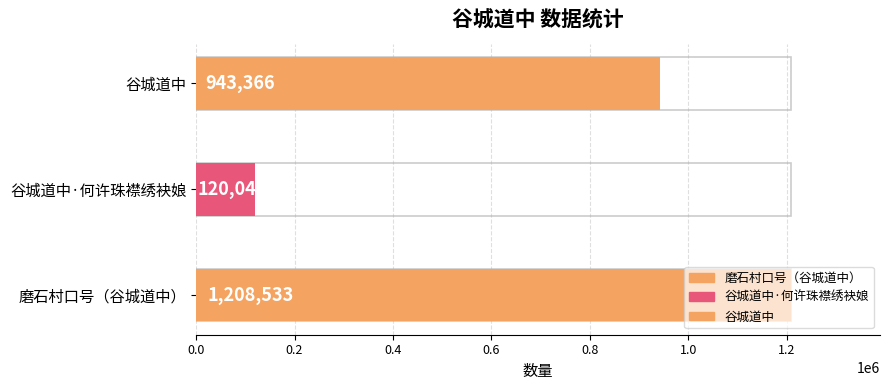

How many bars are there in total?

3